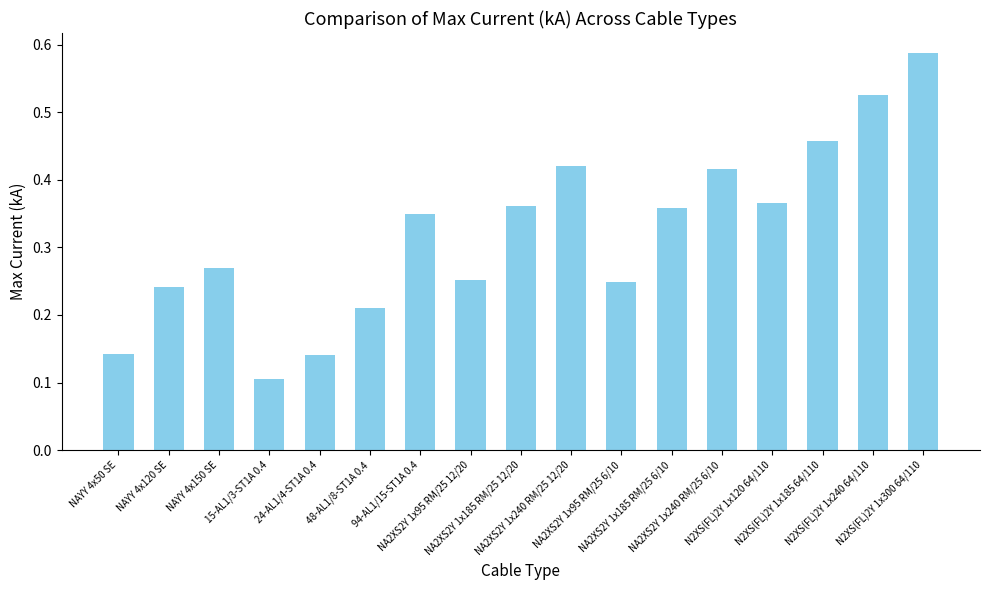

What is the label of the 4th bar from the left?

15-AL1/3-ST1A 0.4